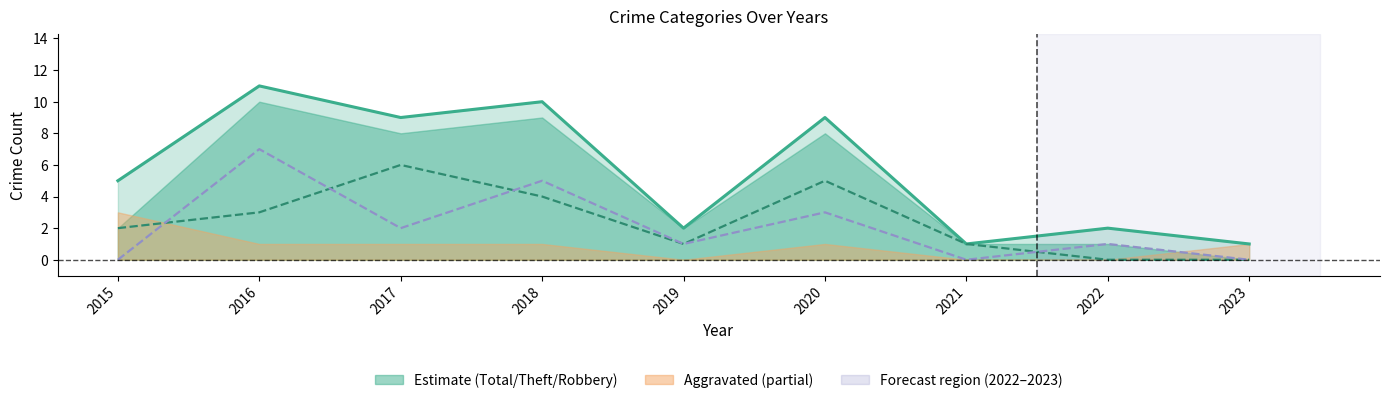

How many intersections are there between Theft (line) and Robbery (line)?

4